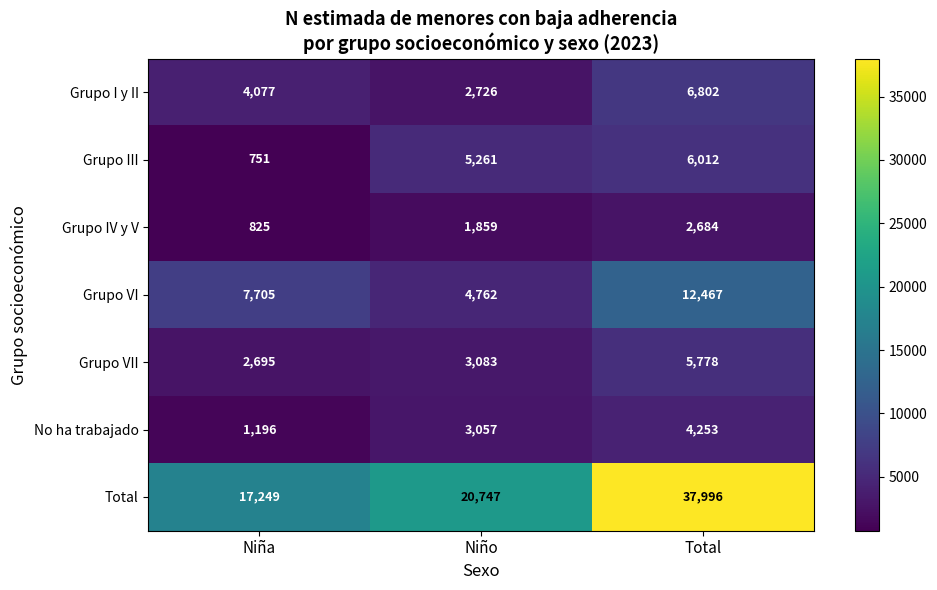

What is the average value of the No ha trabajado series?

2835